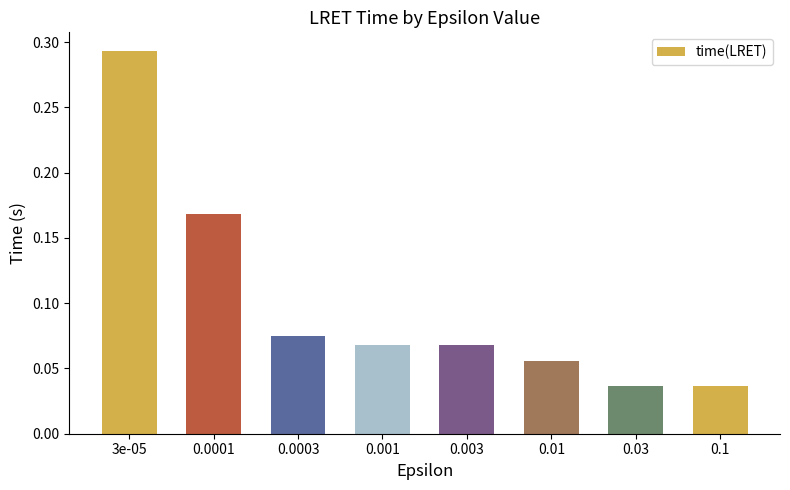

Count the values in the range 0 to 1.

8